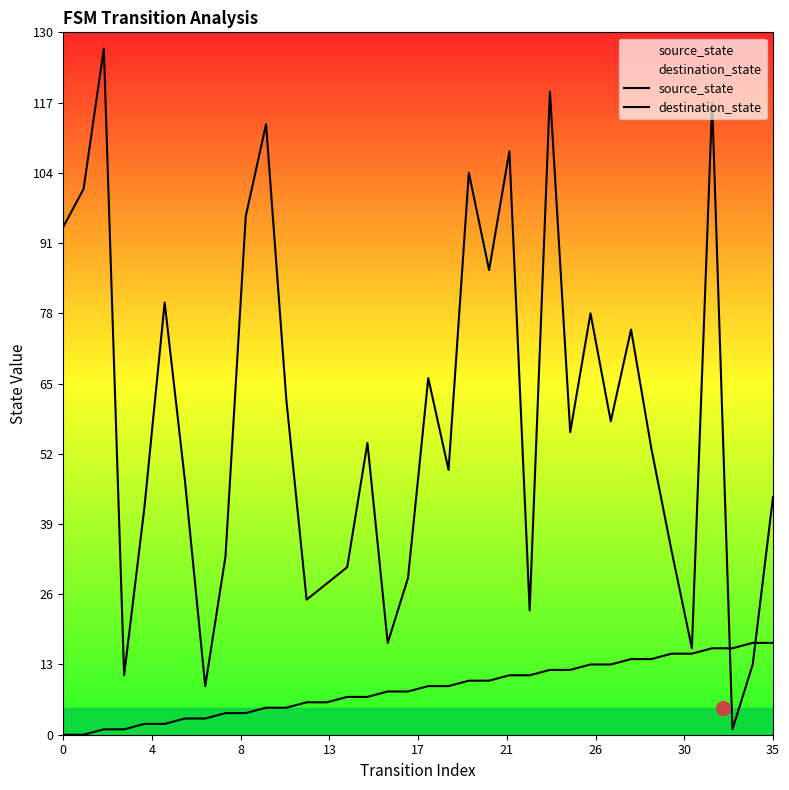

Which series has the largest range (max minus min)?

destination_state